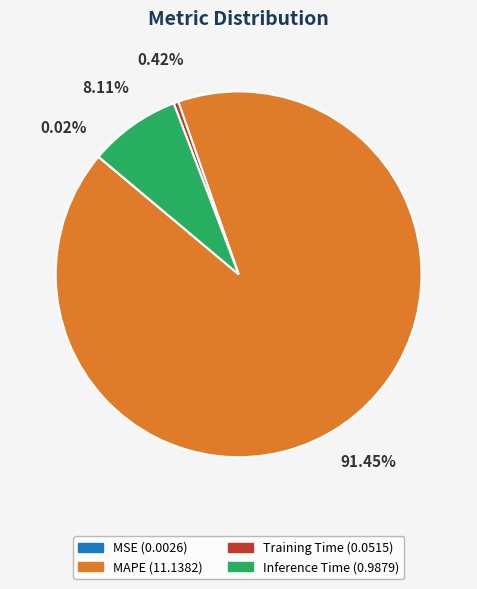

Is it true that MAPE is 78% of the pie?

False